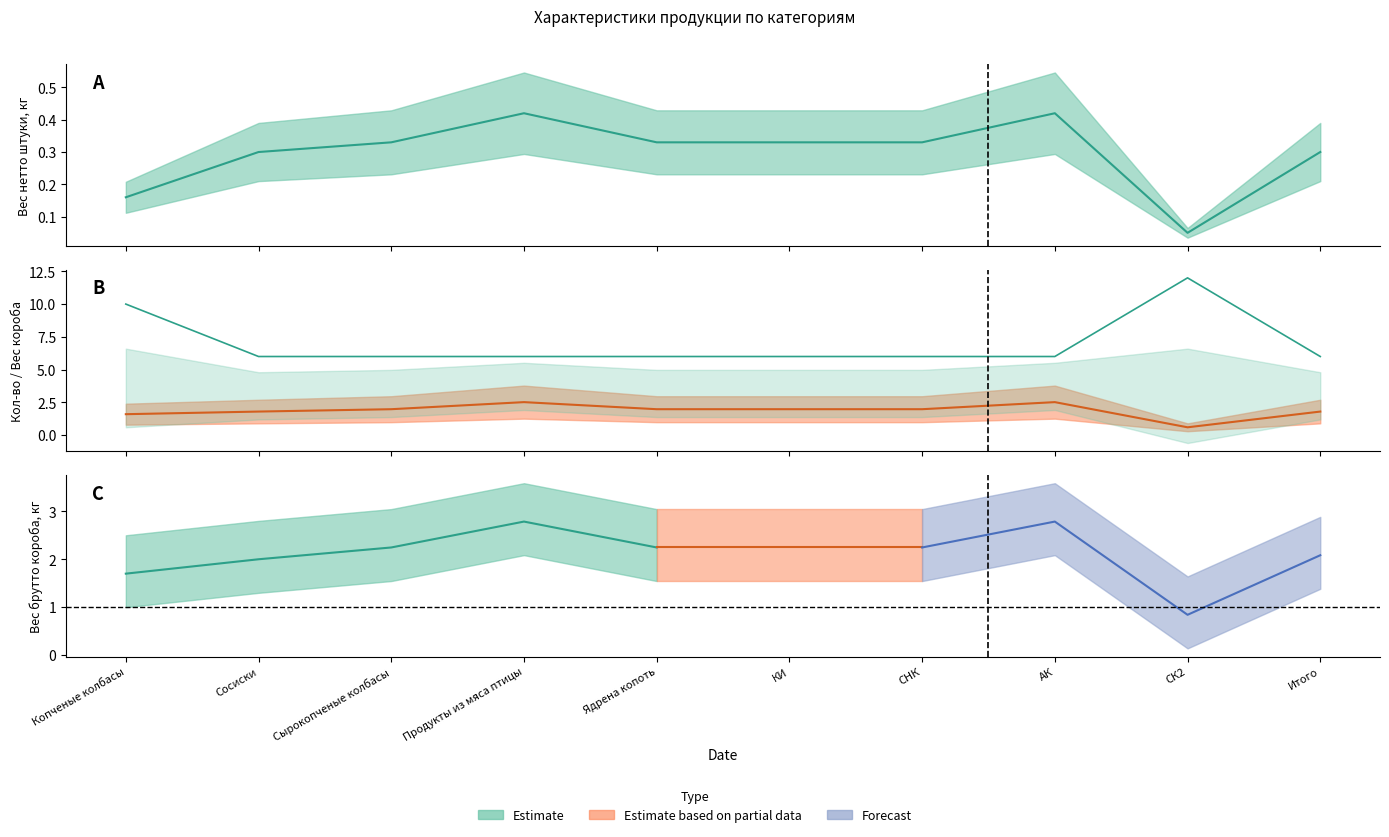

Does the chart have visible grid lines?

No